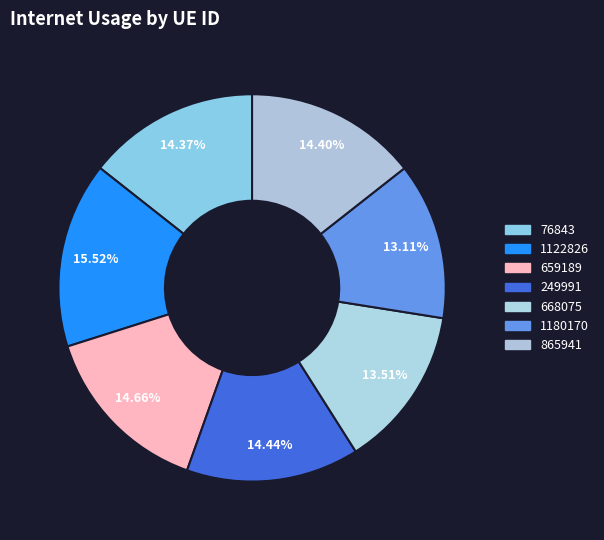

What percentage is the 76843 slice, to the nearest percent?

14%